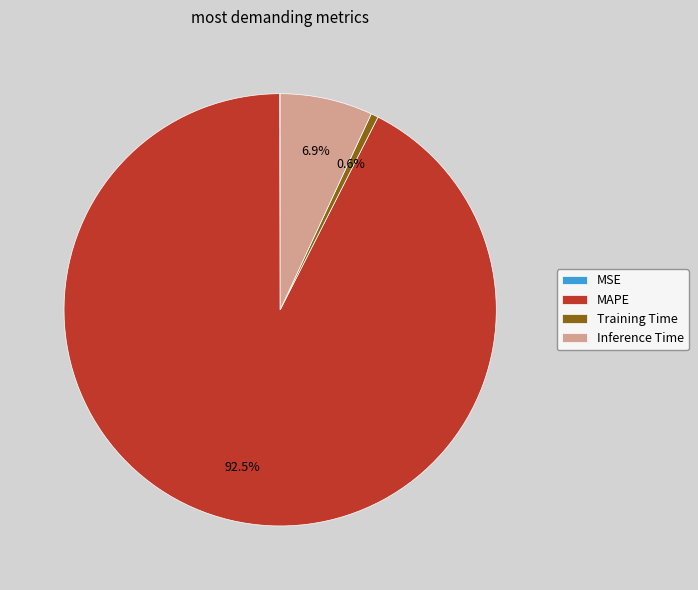

What percentage is the Training Time slice, to the nearest percent?

1%